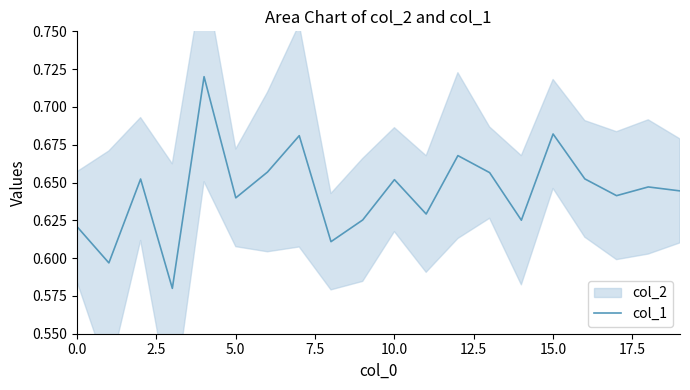

What position from the right is 19?

1